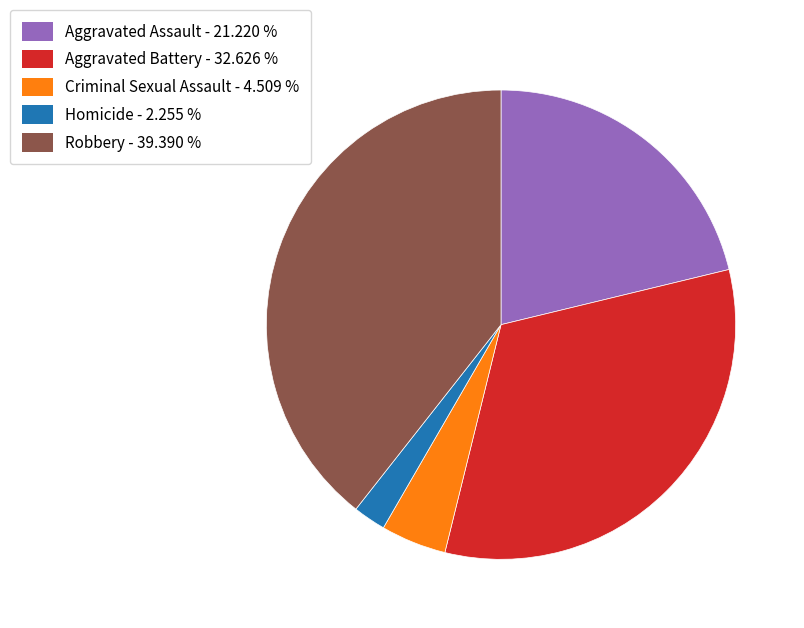

Does Robbery represent more than half of the total?

No